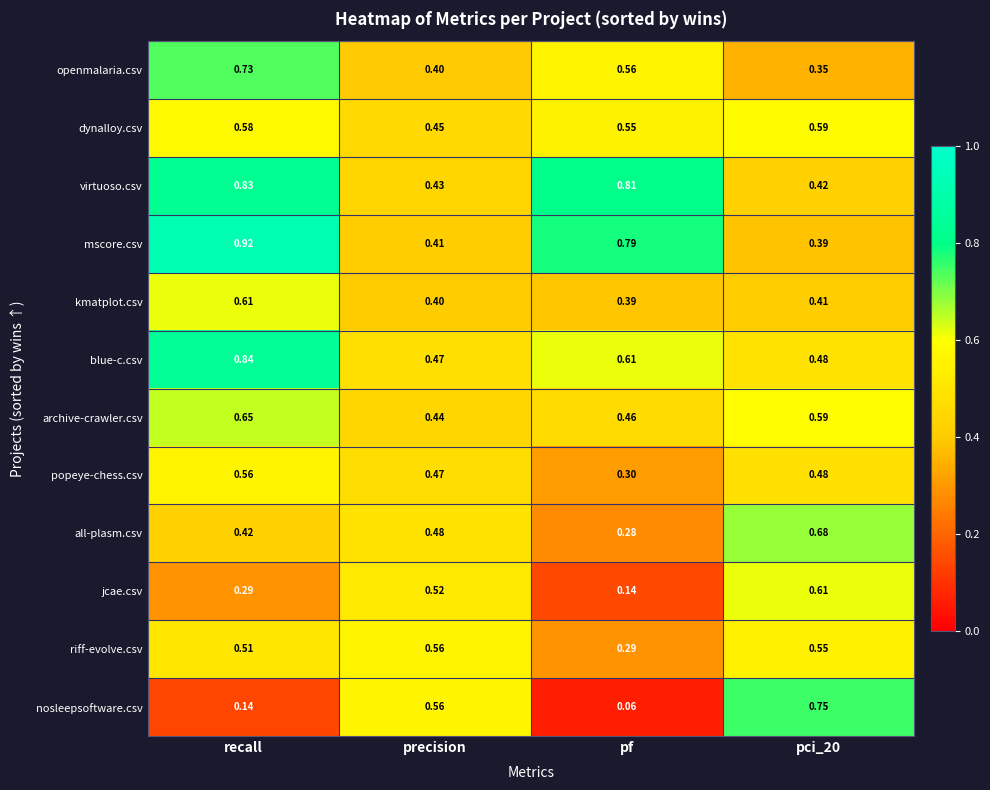

Which series changed the most between precision and pci_20?

all-plasm.csv